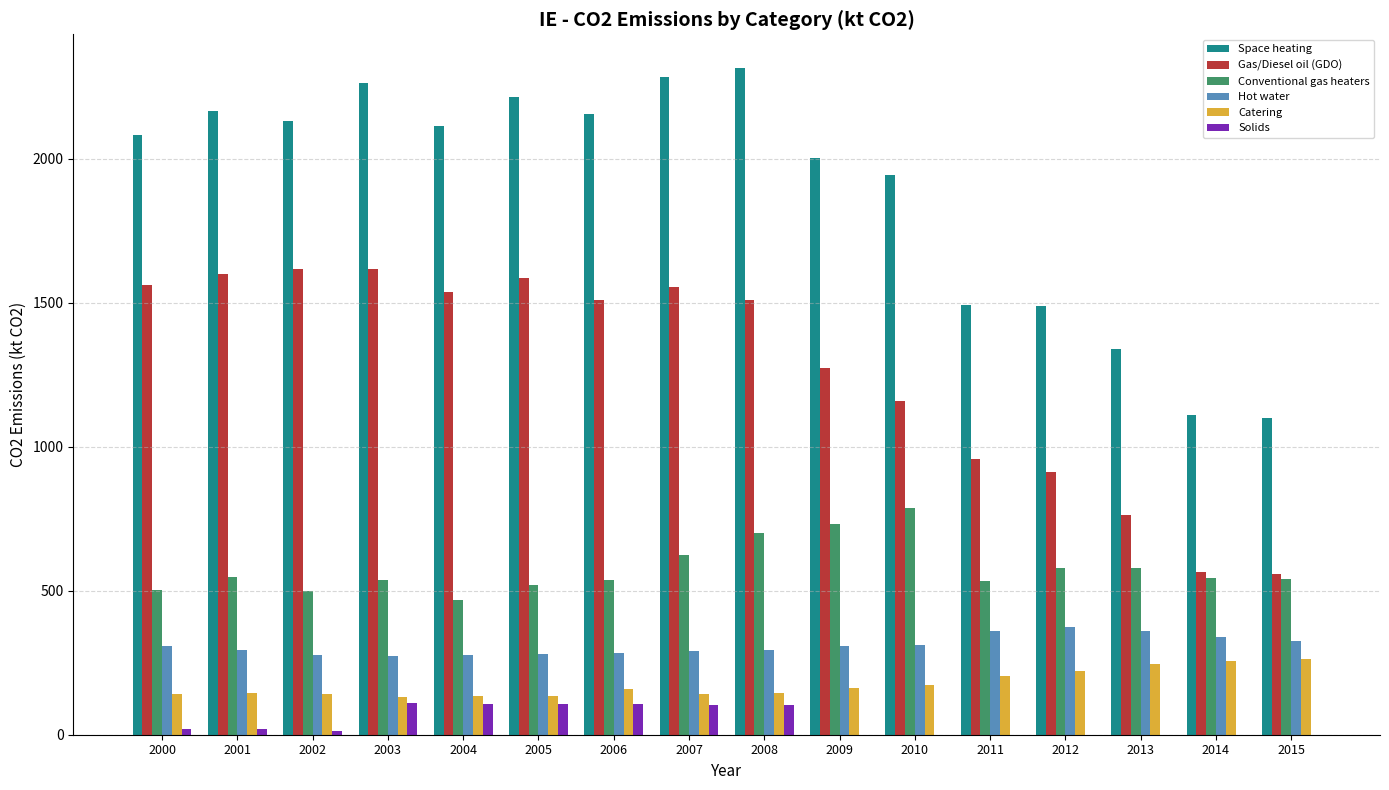

What is the difference between the Hot water values at 2013 and 2008?

66.1